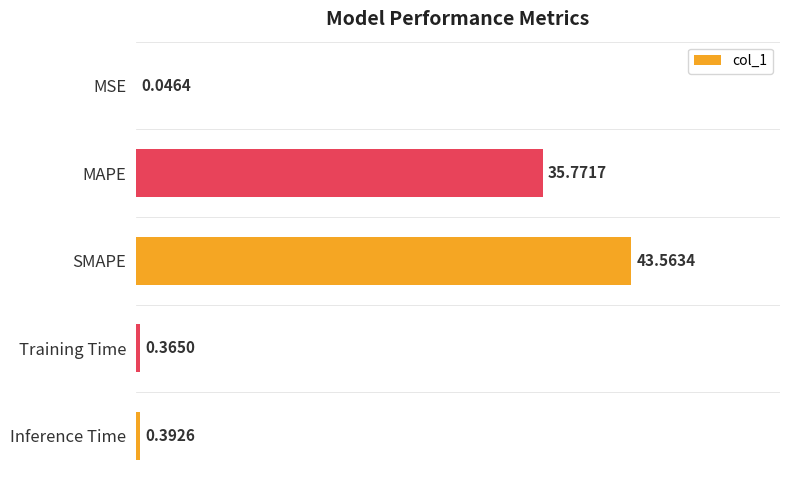

Count the number of categories in the chart.

5